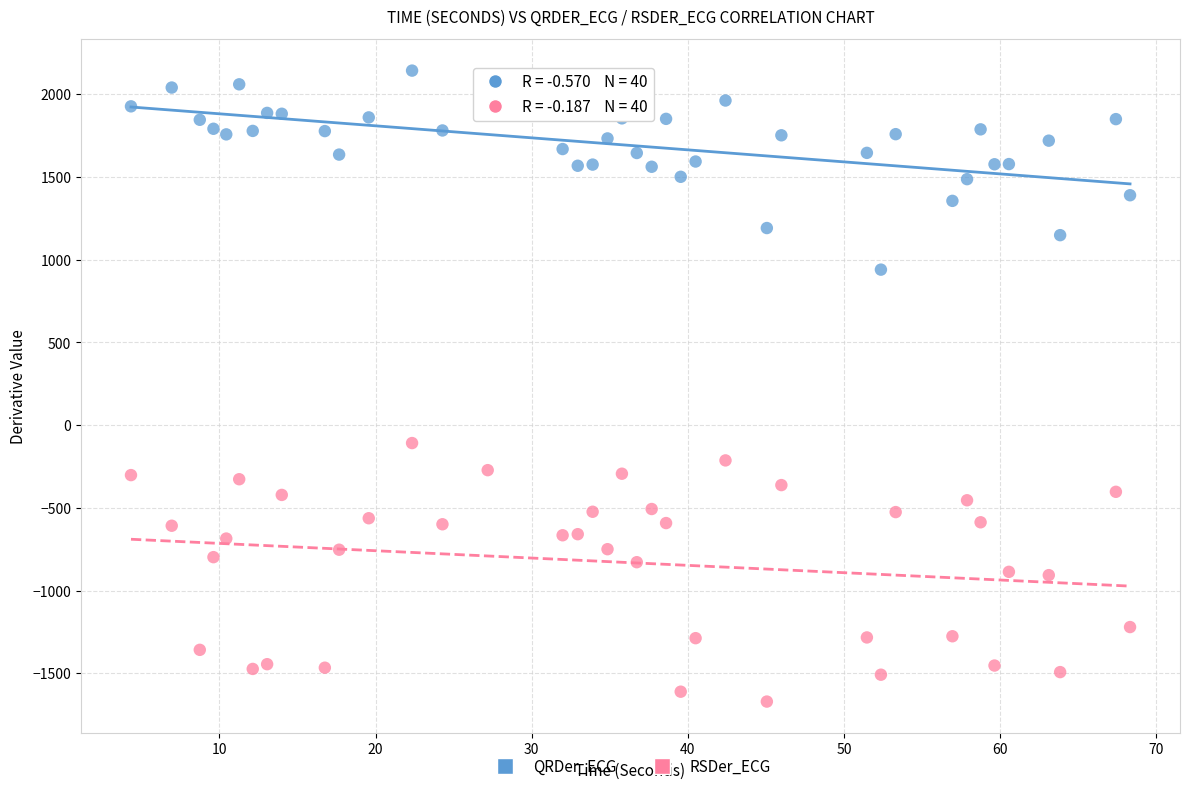

Which series has the largest Y range (max minus min)?

RSDer_ECG